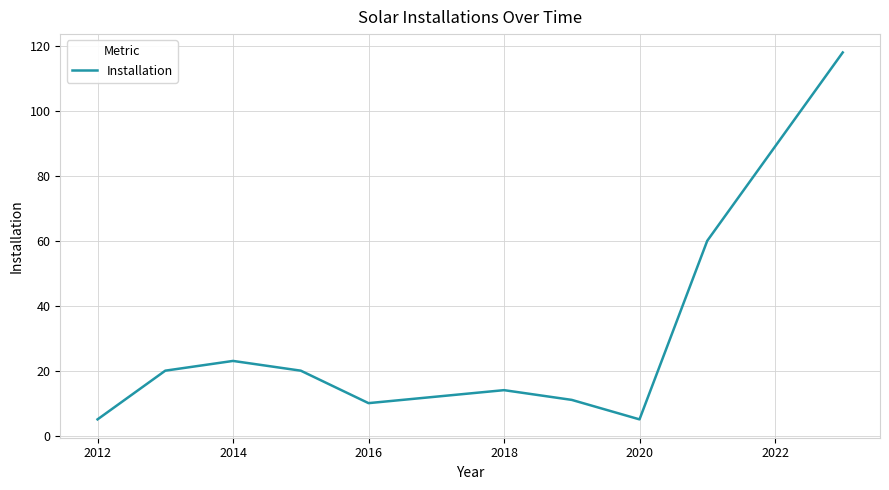

What is the minimum value shown in the chart?

5